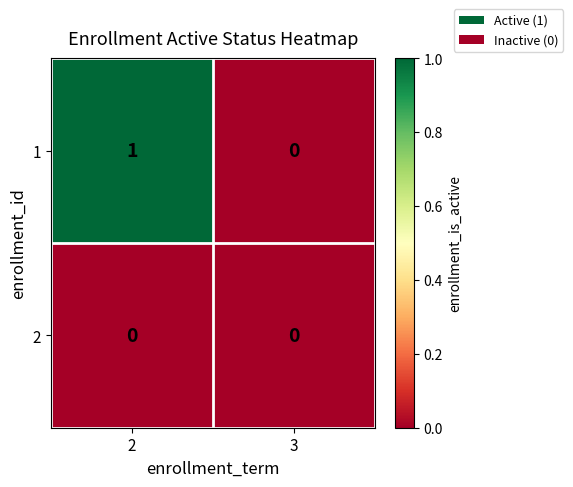

At which category is the sum across all series the highest?

2